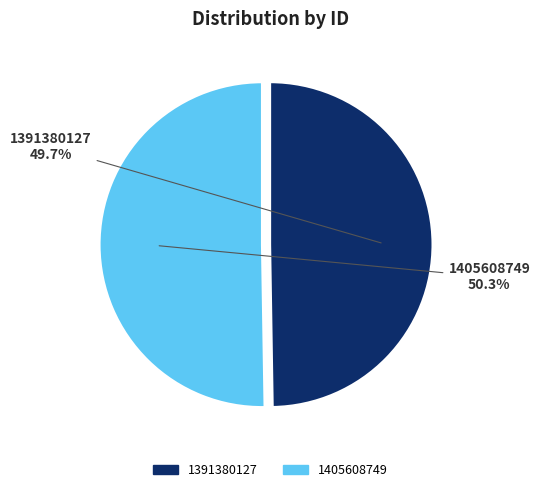

Do 1391380127 and 1405608749 together represent more than half of the pie?

Yes